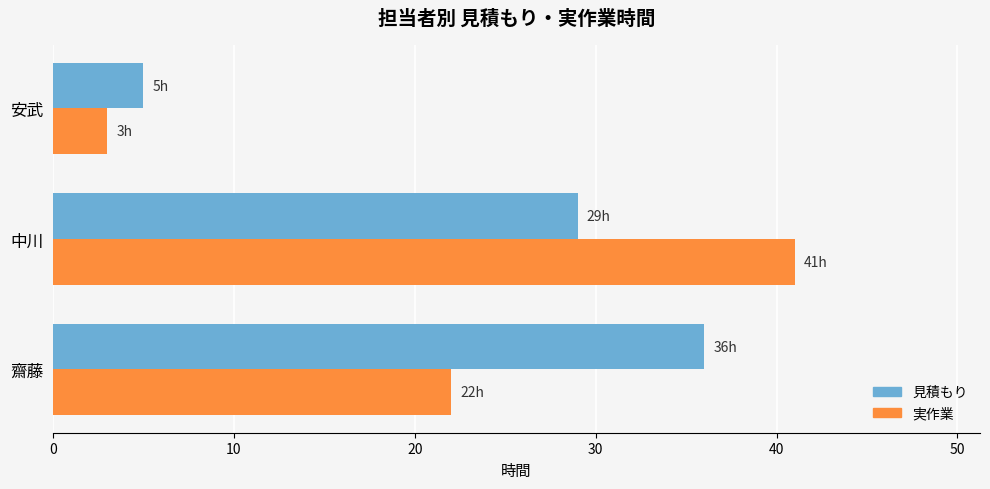

At which category is the sum across all series the highest?

中川